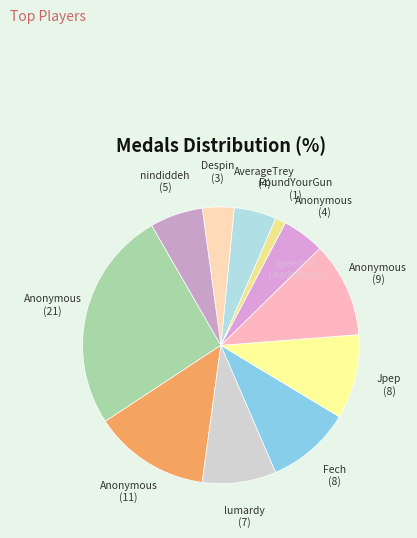

How many slices are in this pie chart?

11